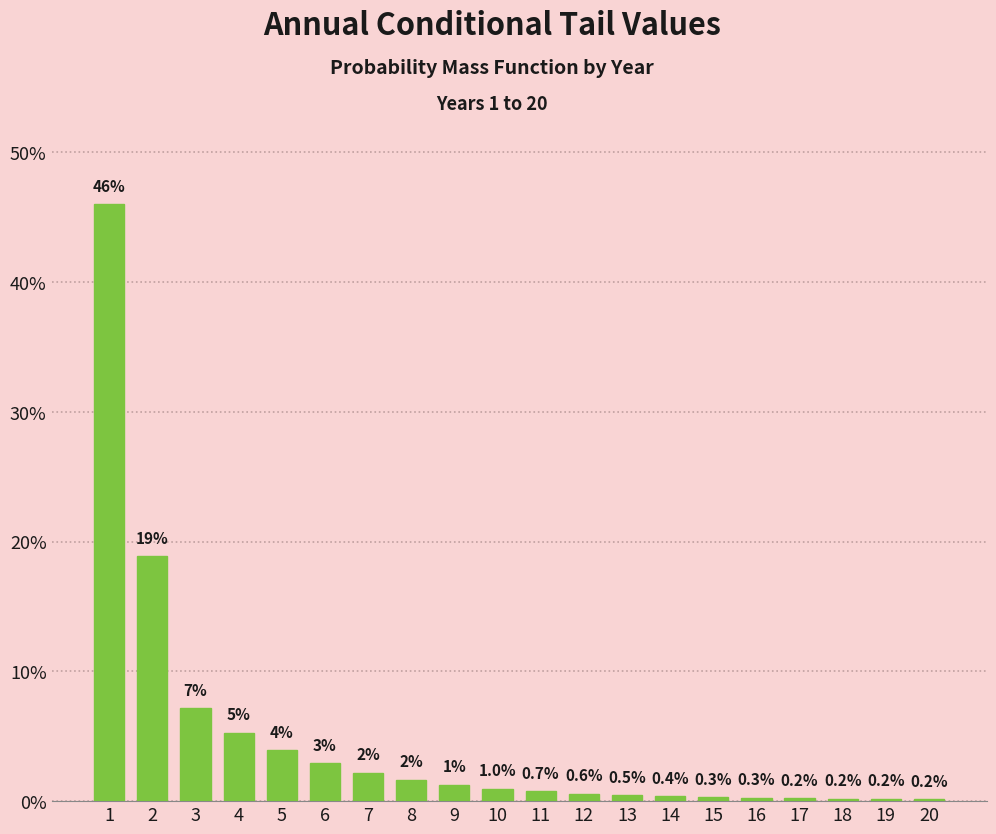

Does the chart contain any negative values?

No